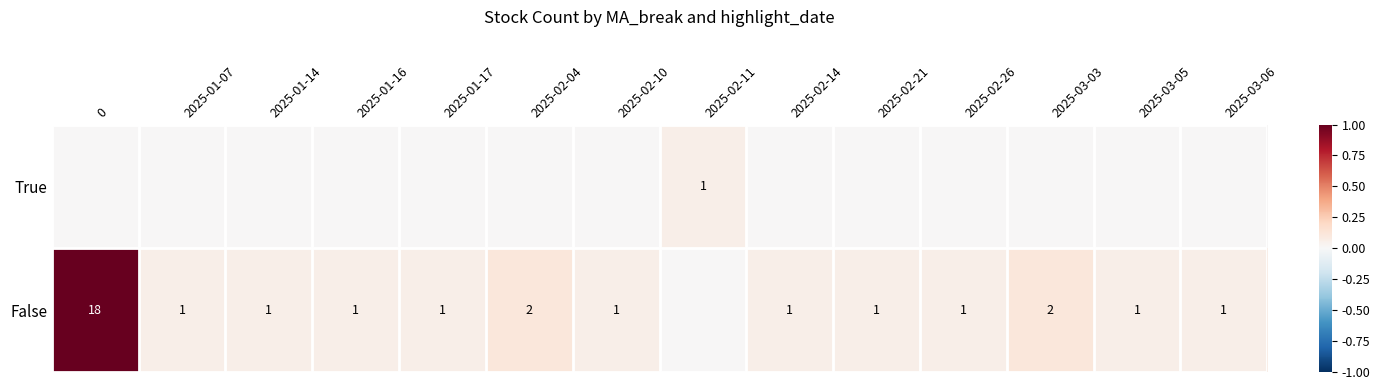

True or false: False has a value of 2 at 2025-03-03.

True